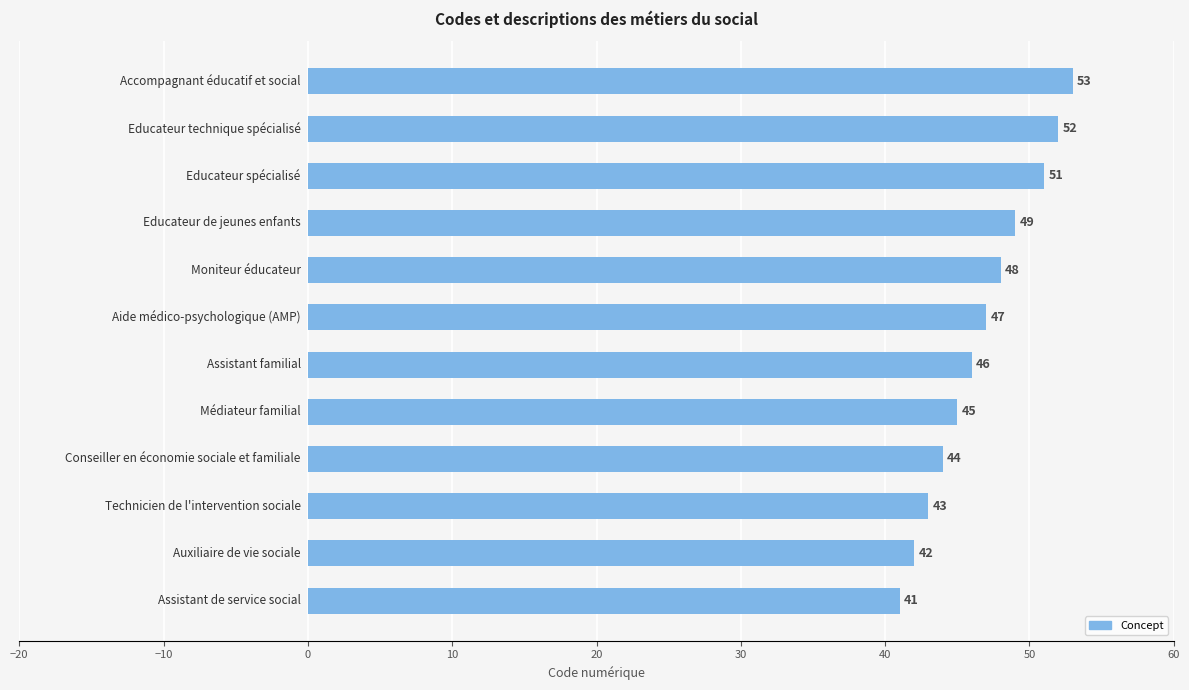

What is the sum of all values?

561